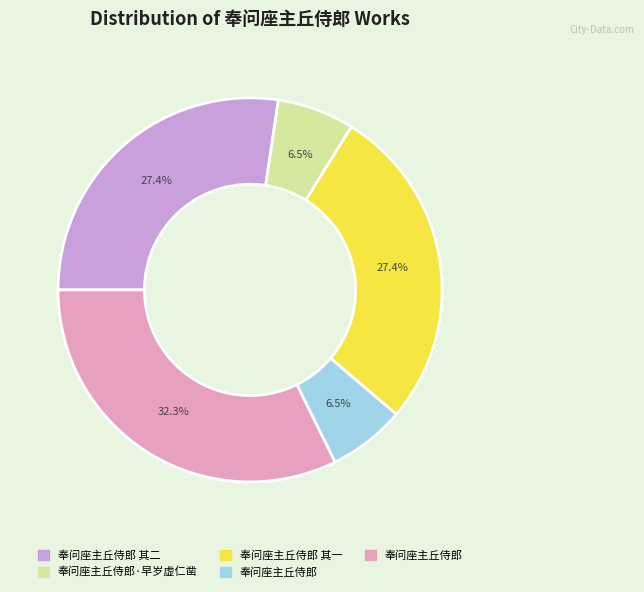

Is there a majority slice in this chart?

No